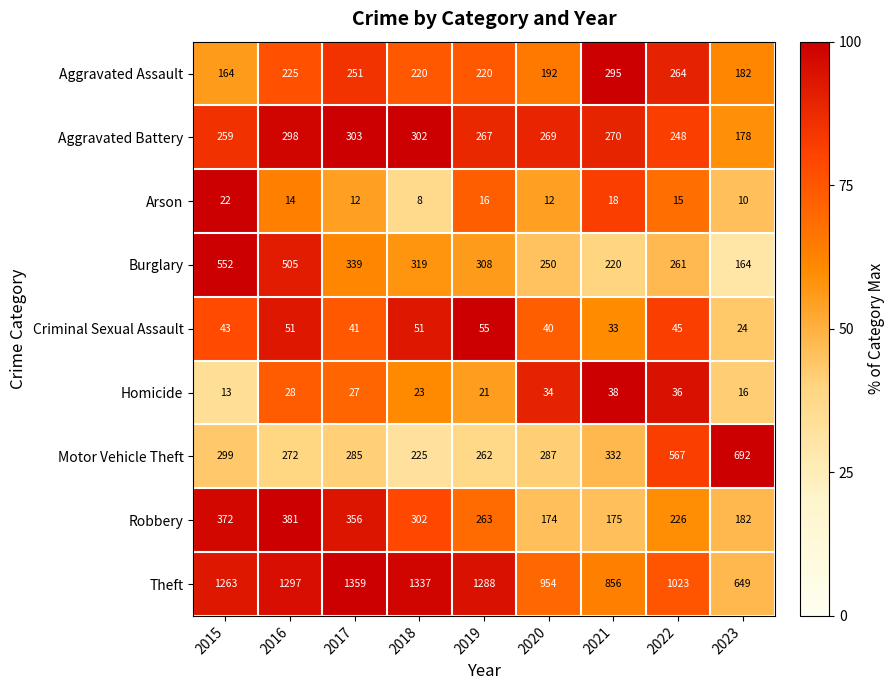

What is the total value across all series at 2015?

2987